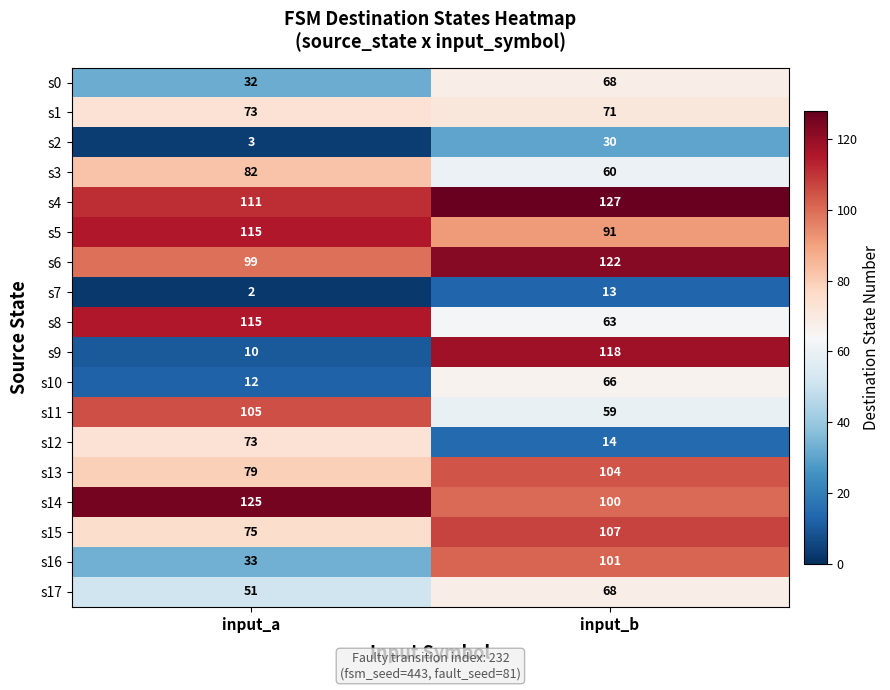

Which series has the largest total across all categories?

s4